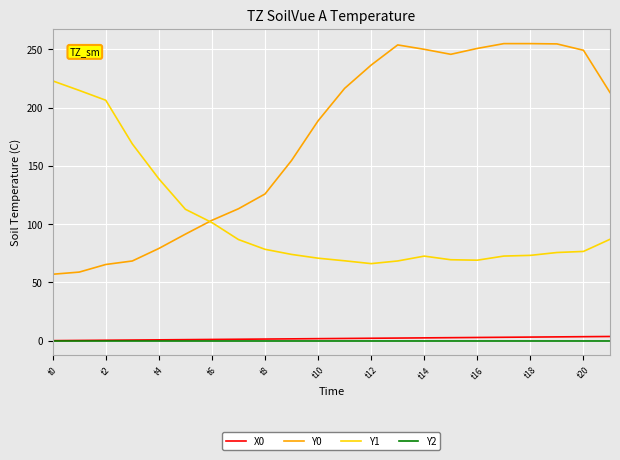

Which series has the largest total across all categories?

Y0